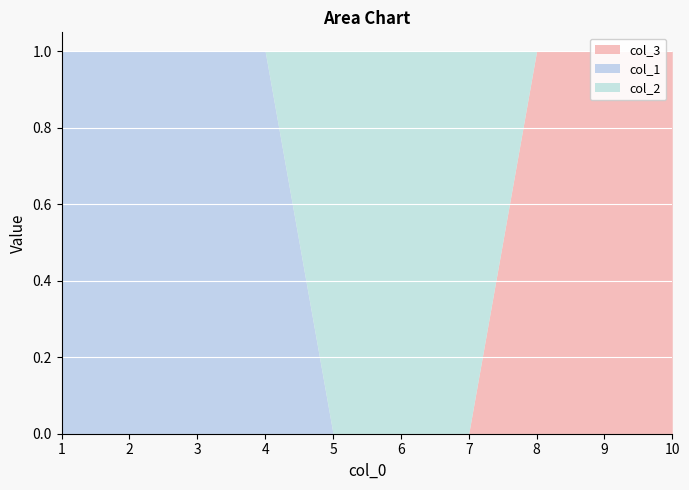

What is the sum of the col_1 values at 2 and 8?

1